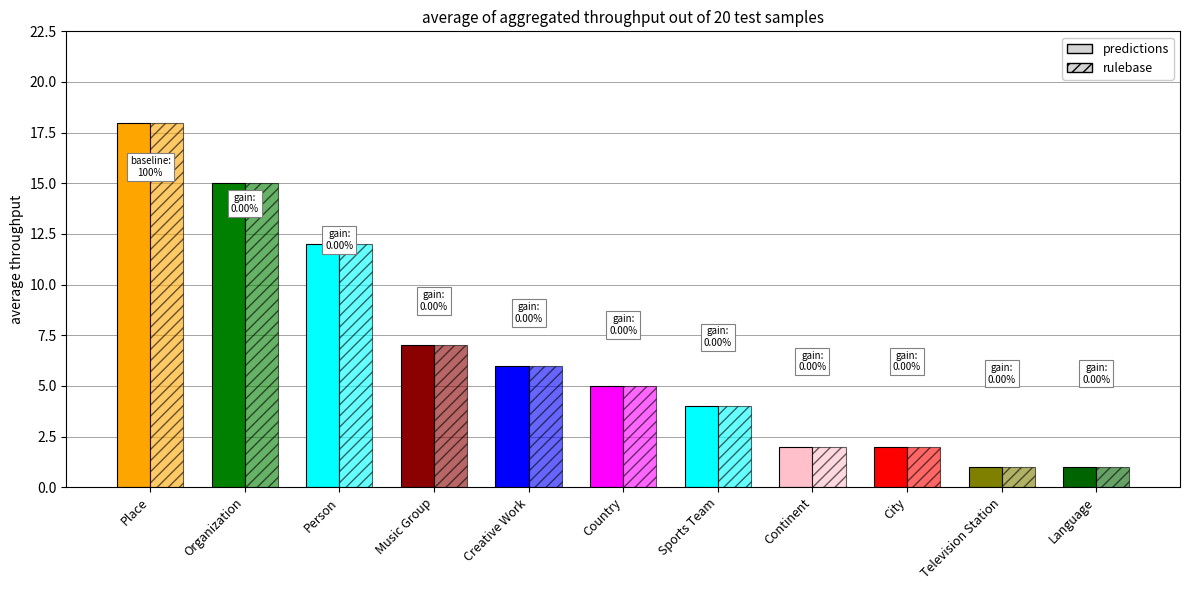

Reading right to left, list all the values displayed in this chart.

predictions: Language=1	Television Station=1	City=2	Continent=2	Sports Team=4	Country=5	Creative Work=6	Music Group=7	Person=12	Organization=15	Place=18
rulebase: Language=1	Television Station=1	City=2	Continent=2	Sports Team=4	Country=5	Creative Work=6	Music Group=7	Person=12	Organization=15	Place=18